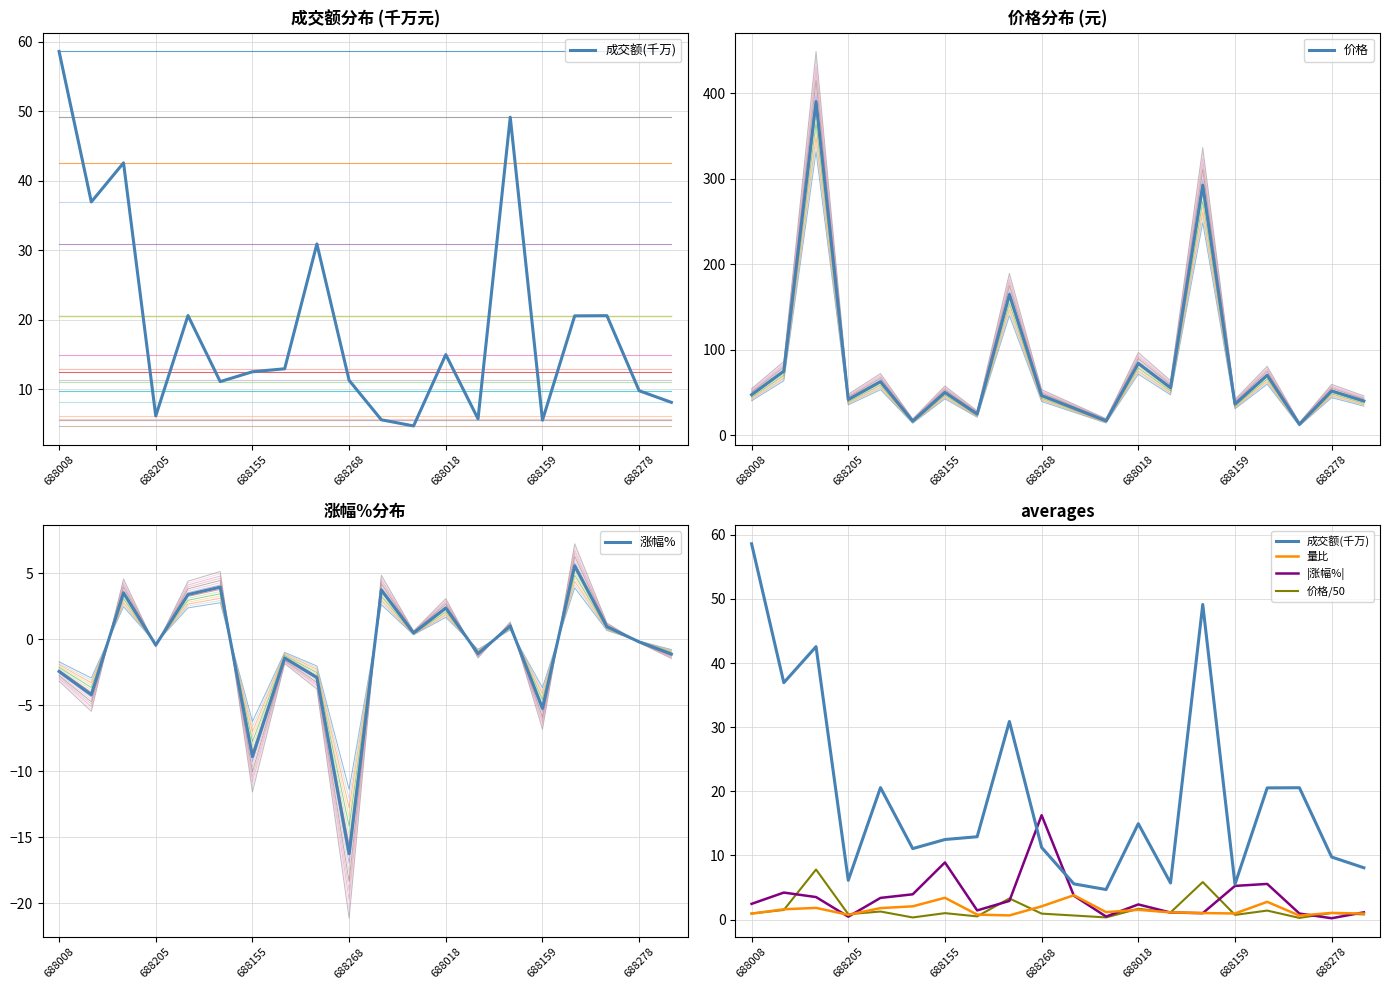

True or false: 价格/50 and 价格 cross at least once.

False